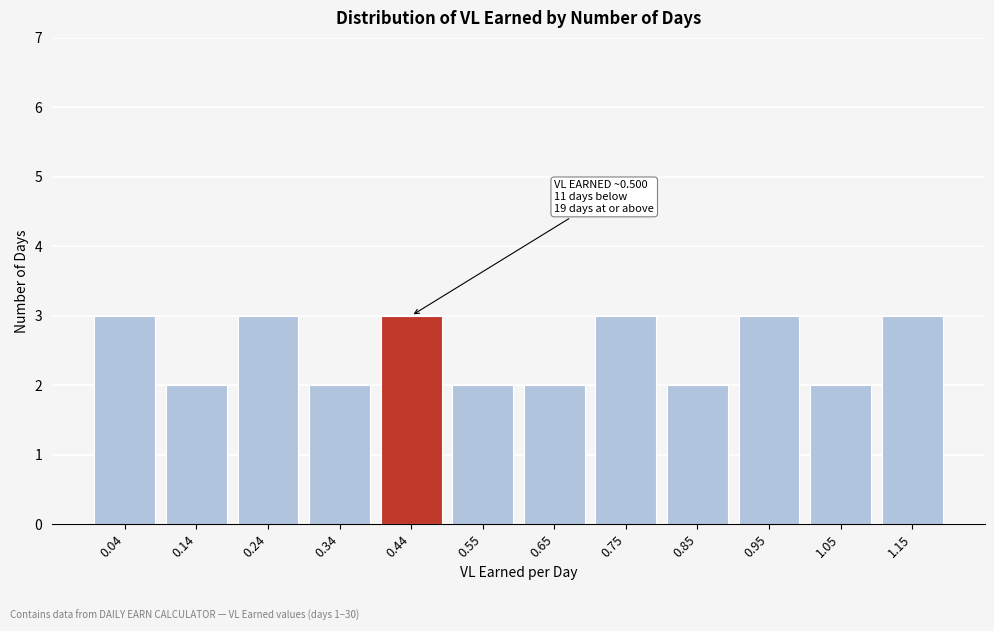

Reading left to right, extract all data points from this chart.

0.04=3	0.14=2	0.24=3	0.34=2	0.44=3	0.55=2	0.65=2	0.75=3	0.85=2	0.95=3	1.05=2	1.15=3